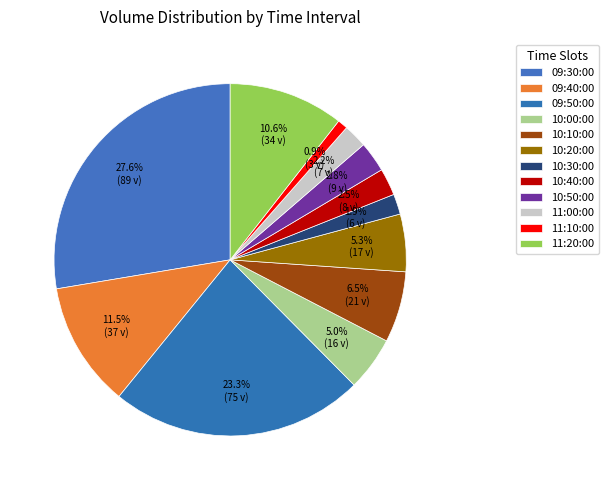

Rank the categories by value from lowest to highest.

11:10:00, 10:30:00, 11:00:00, 10:40:00, 10:50:00, 10:00:00, 10:20:00, 10:10:00, 11:20:00, 09:40:00, 09:50:00, 09:30:00